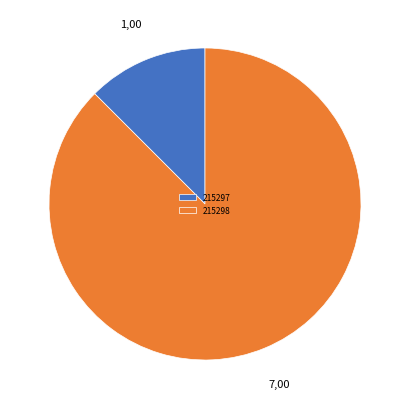

Rank the categories by value from highest to lowest.

215298, 215297